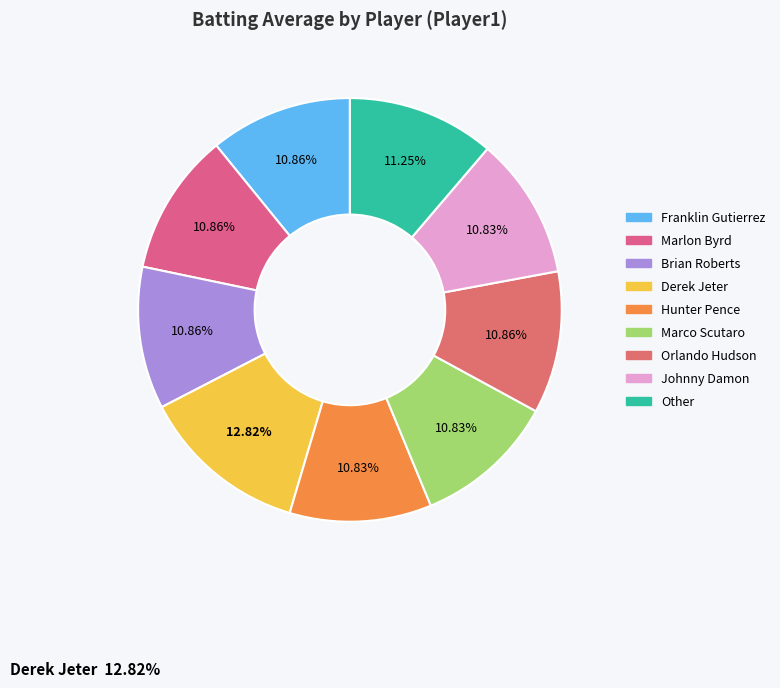

Is it true that Hunter Pence is 1% of the pie?

False